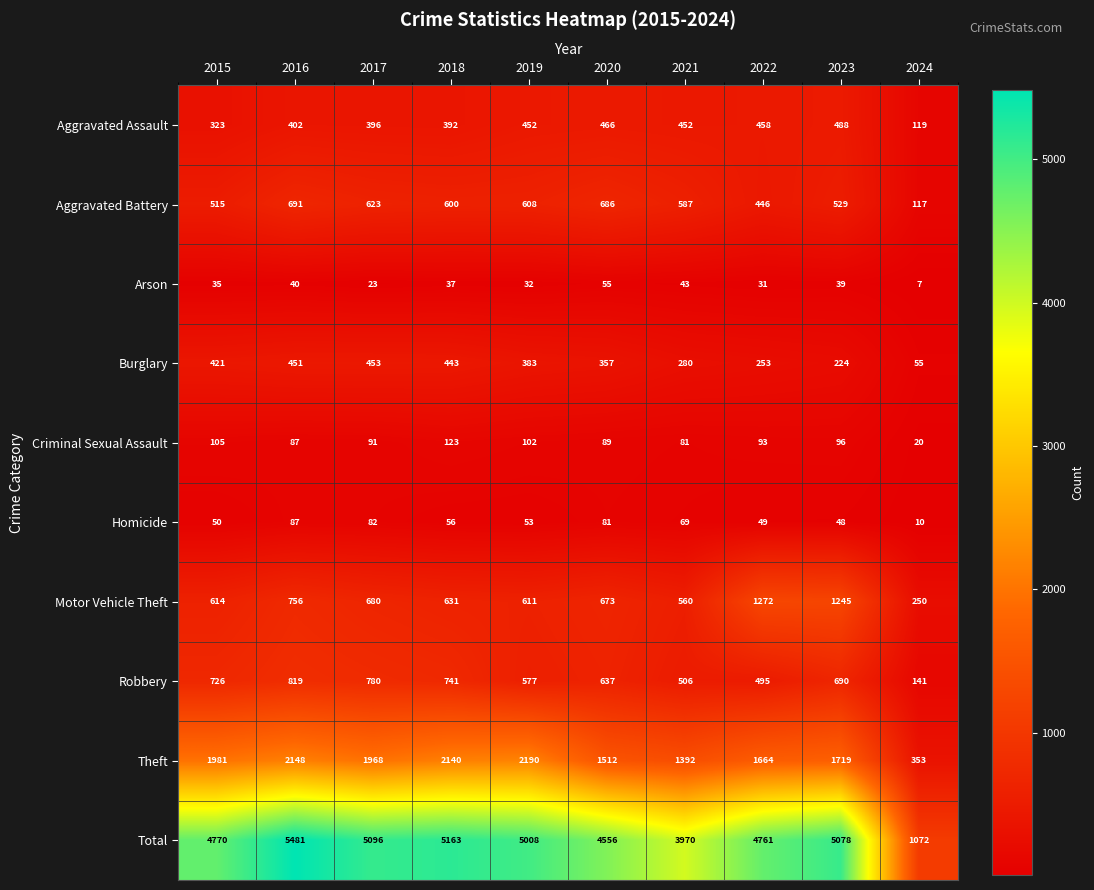

Which category has the lowest value across all series?

2024